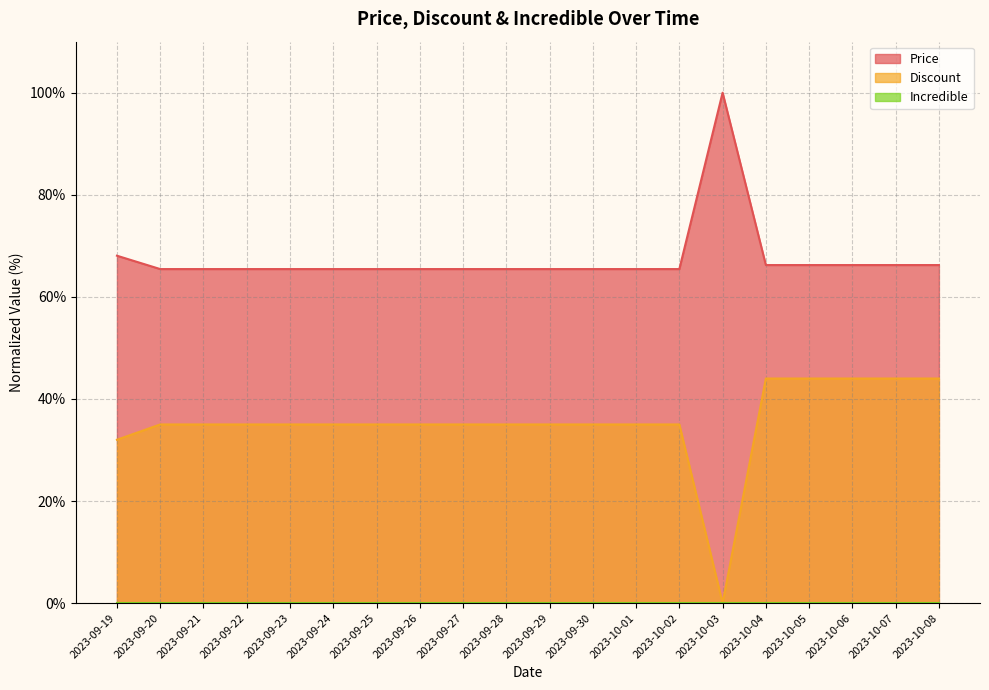

Count the number of categories in the chart.

20